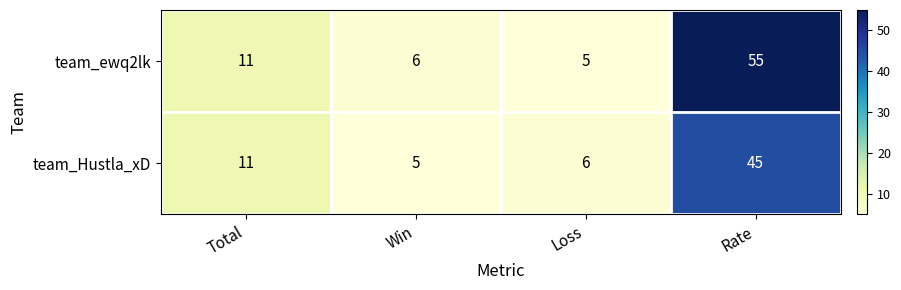

What is the maximum value shown in the chart?

55